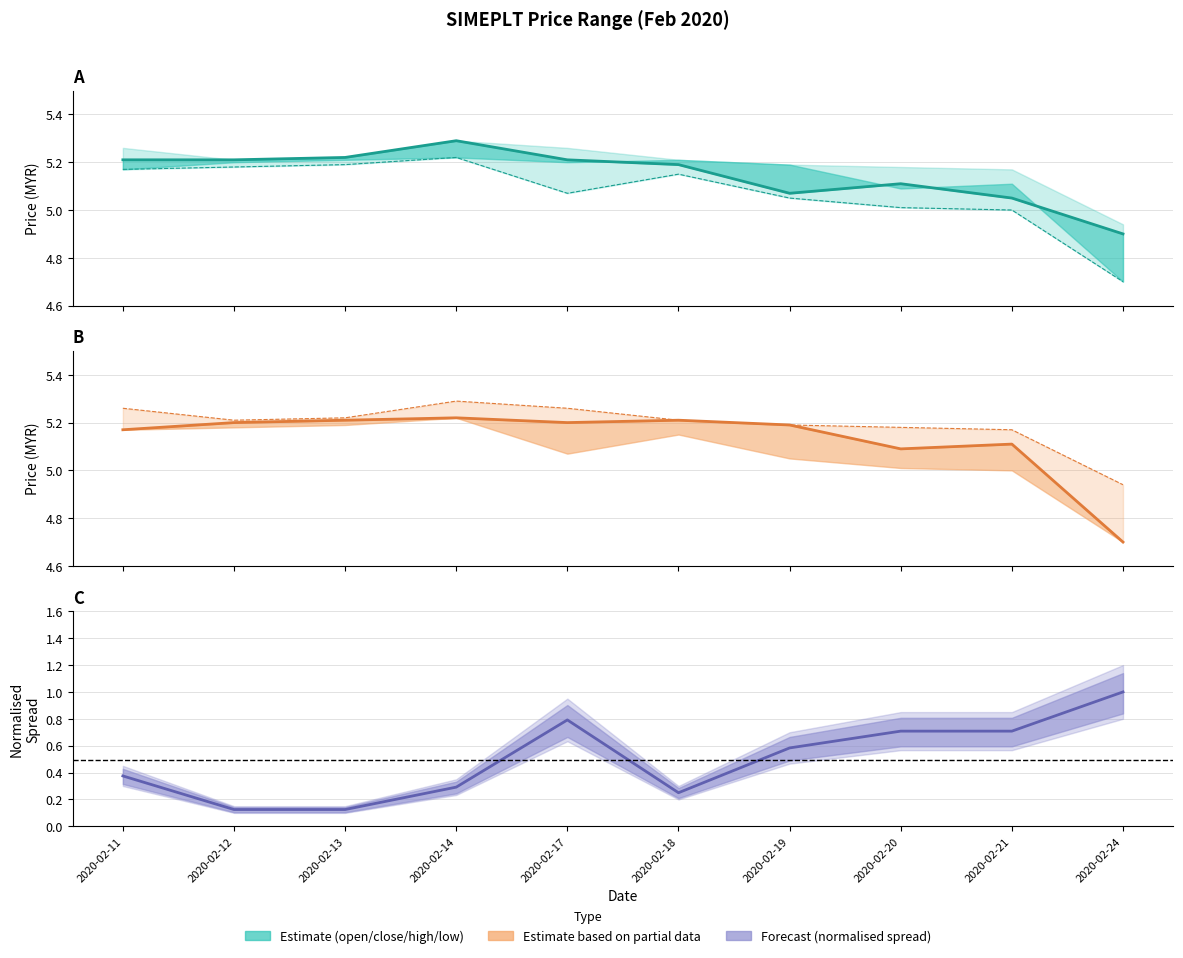

True or false: low and open cross at least once.

False